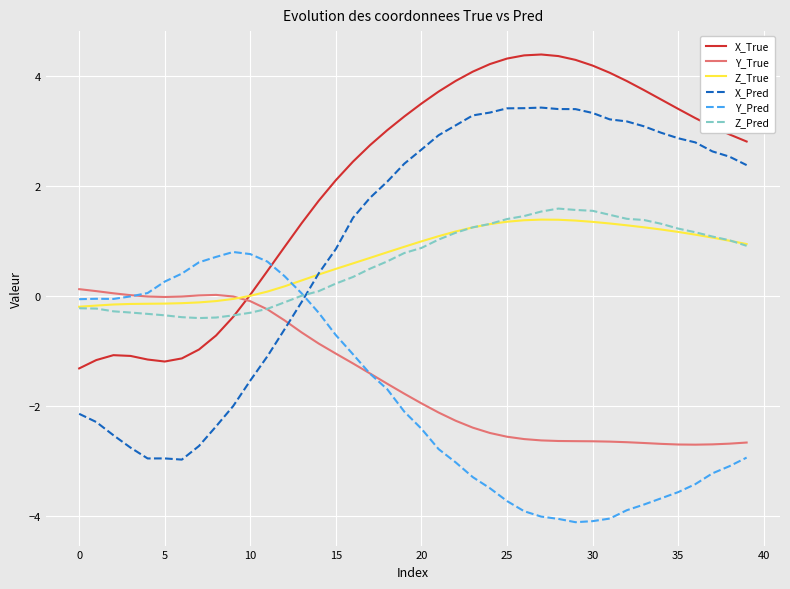

How many values in X_Pred are above zero?

26